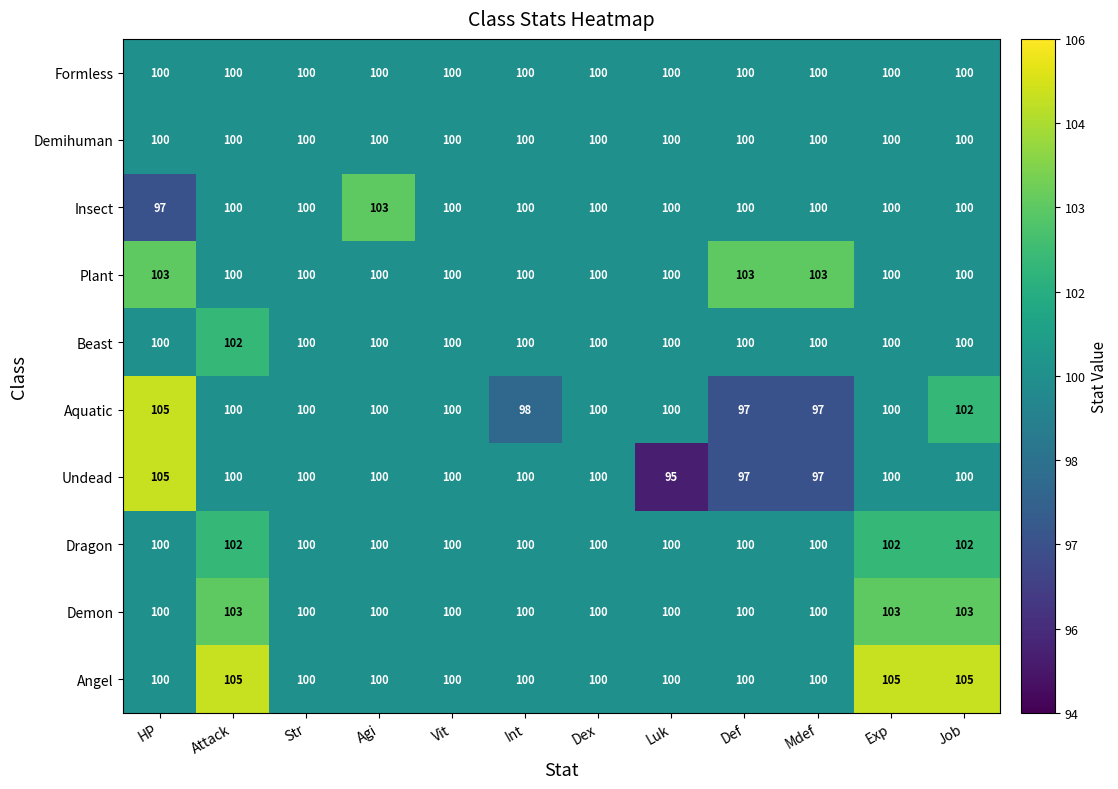

At how many categories does at least one series exceed 97?

12